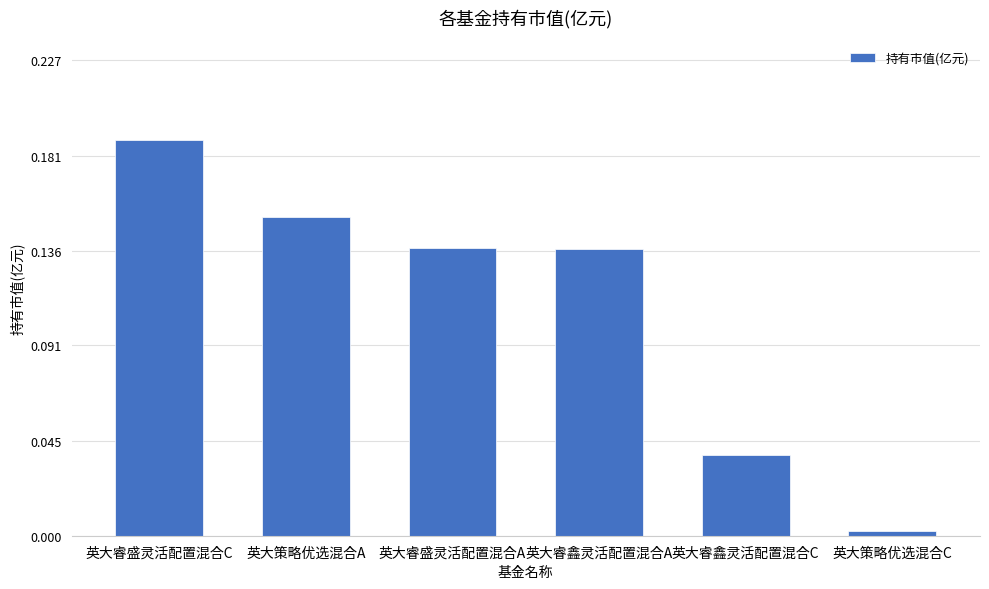

What is the sum of all values?

0.7